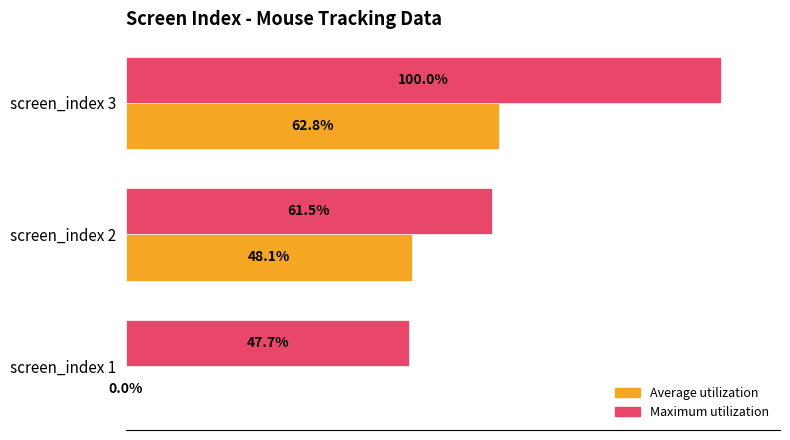

Which label corresponds to the largest value in the chart?

screen_index 3